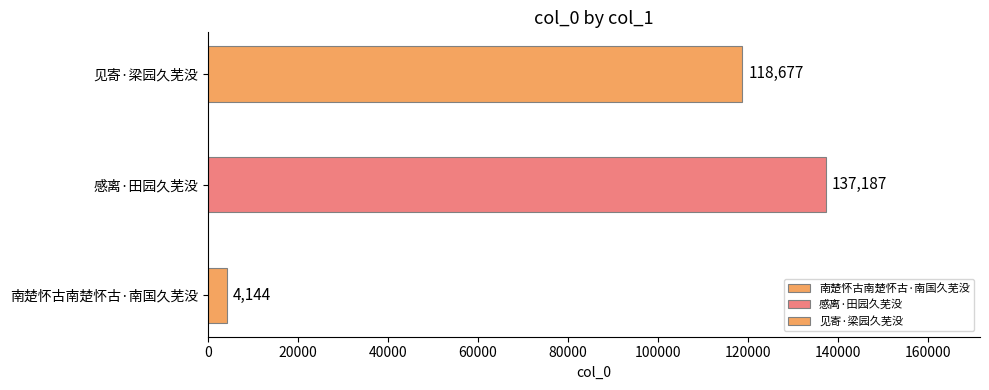

At which category does the chart reach its minimum across all series?

南楚怀古南楚怀古·南国久芜没